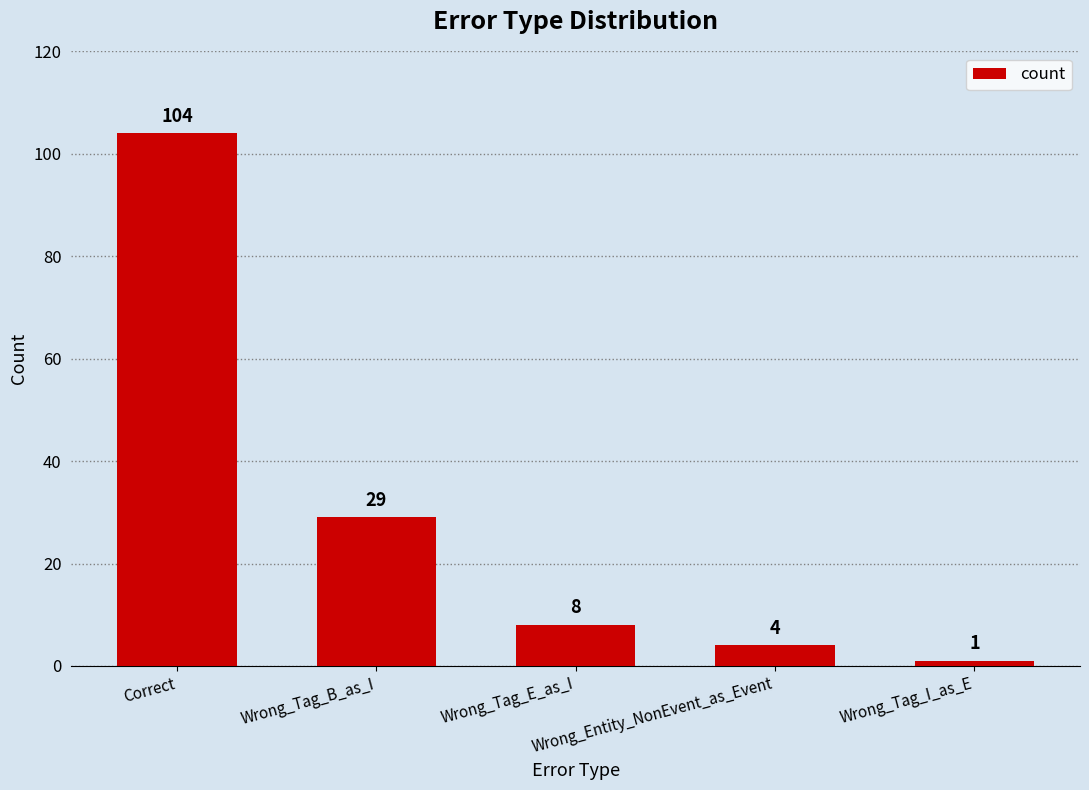

Reading left to right, extract all data points from this chart.

104	29	8	4	1